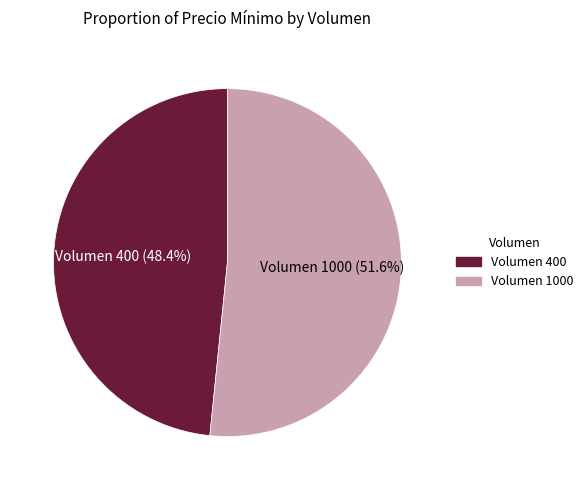

What is the smallest slice in the pie chart?

Volumen 400